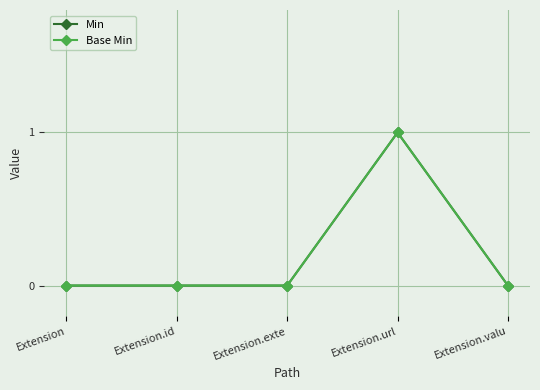

What is the label of the 5th point from the left?

Extension.valu